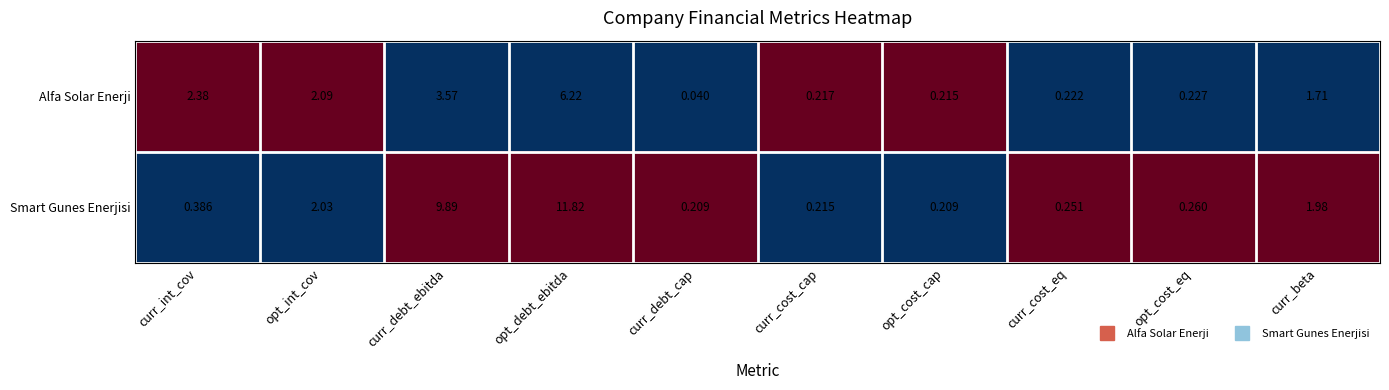

Is the value of Smart Gunes Enerjisi at opt_cost_eq greater than the value of Alfa Solar Enerji at opt_cost_eq?

Yes